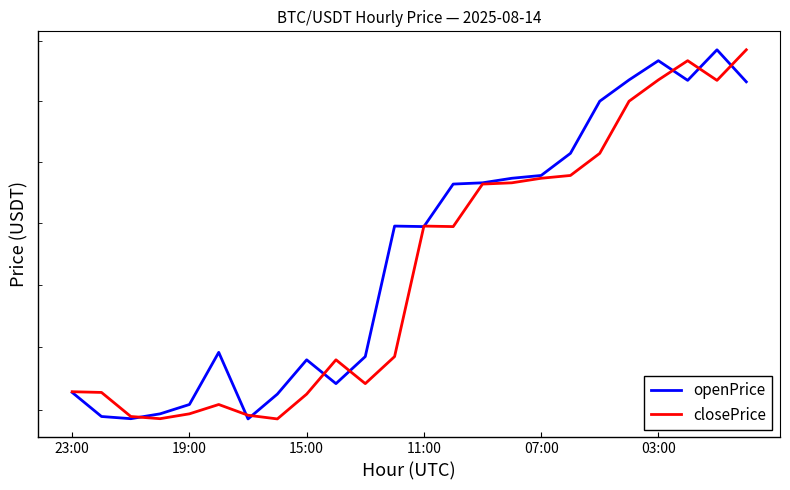

What is the difference between the maximum and minimum values in the openPrice series?

5988.6